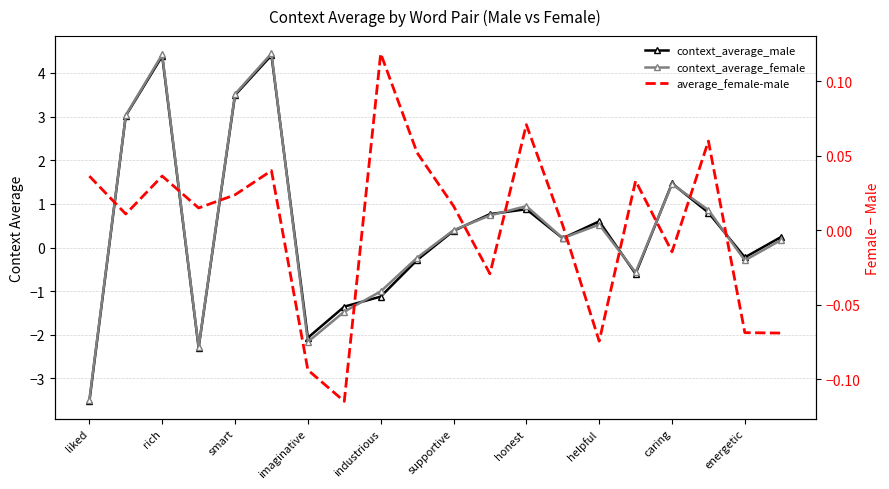

In context_average_male, how many points are higher than both neighbors (excluding endpoints)?

5